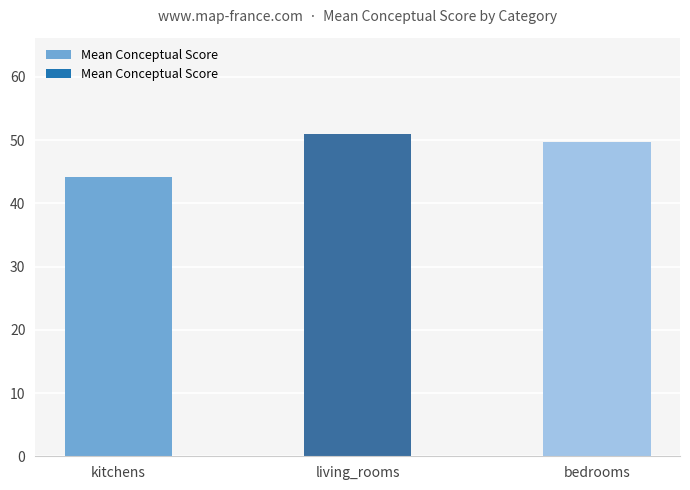

How many bars are there in total?

3